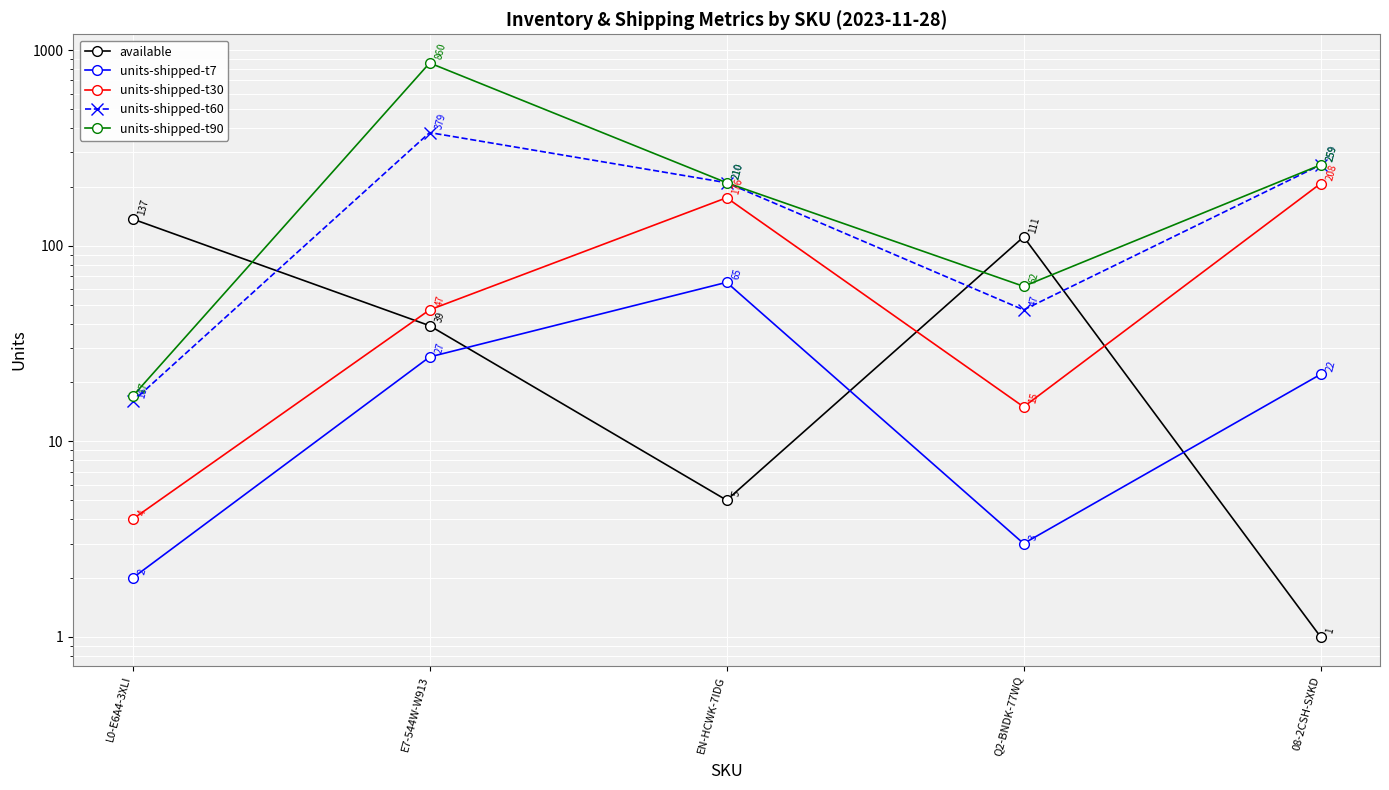

Which series has the largest total across all categories?

units-shipped-t90